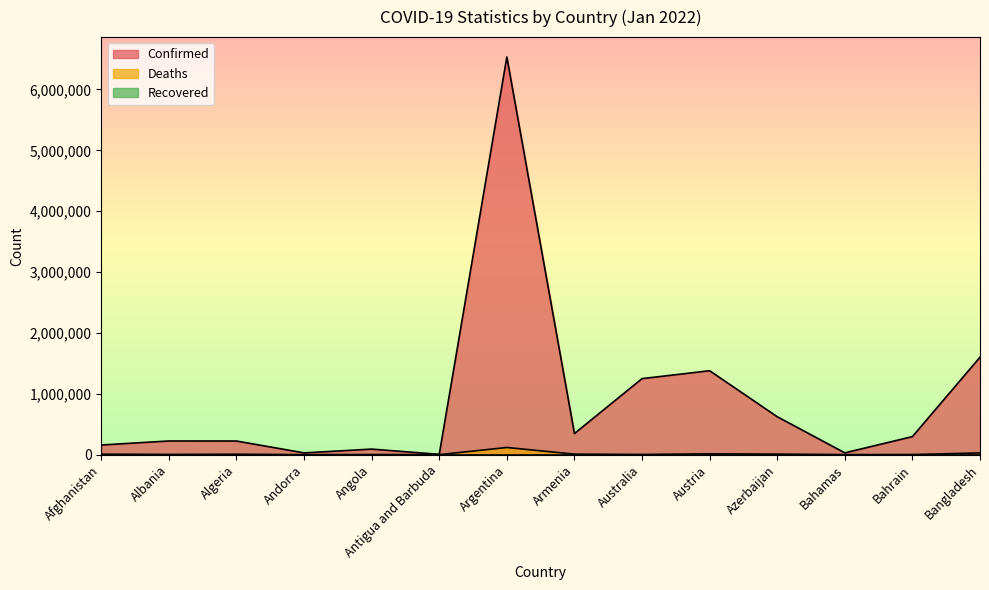

Count the number of categories in the chart.

14